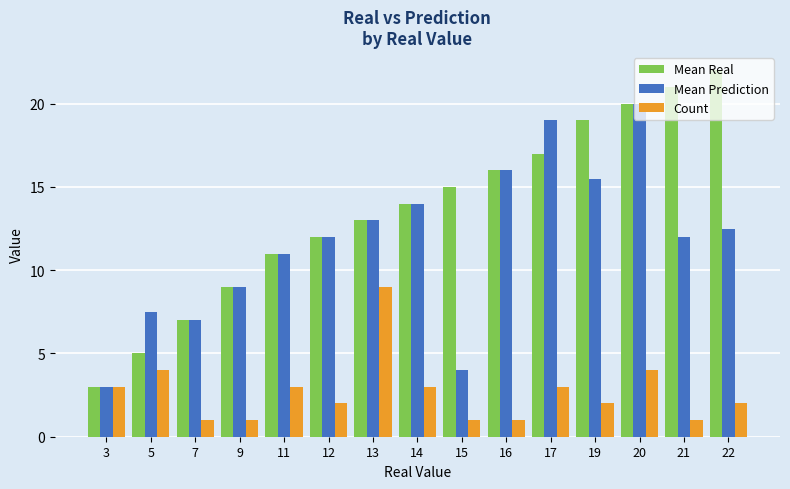

How many Count values are between 1 and 3?

12